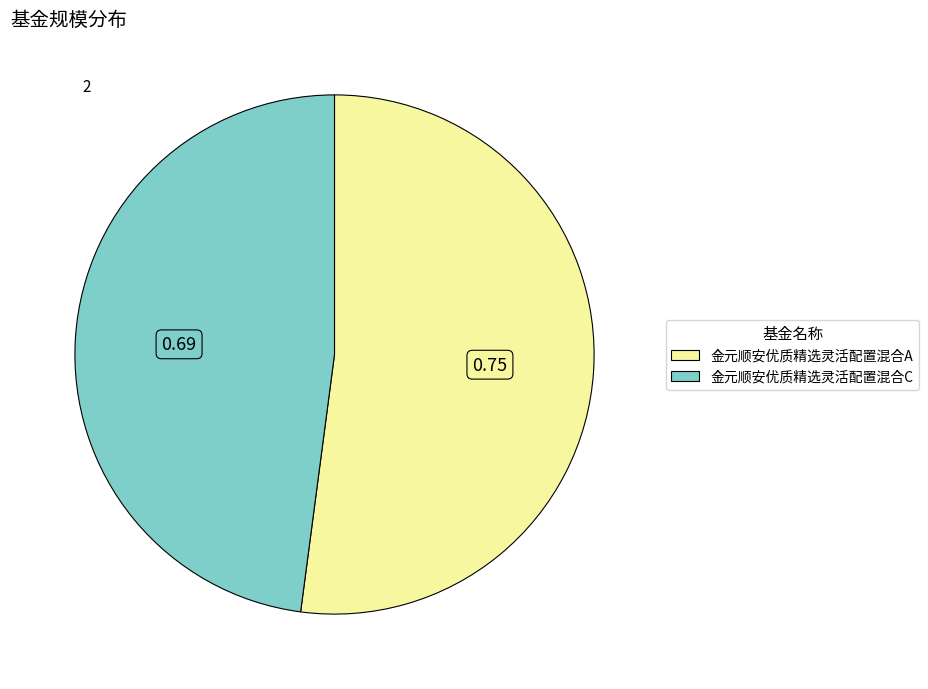

Between 金元顺安优质精选灵活配置混合A and 金元顺安优质精选灵活配置混合C, which is larger?

金元顺安优质精选灵活配置混合A